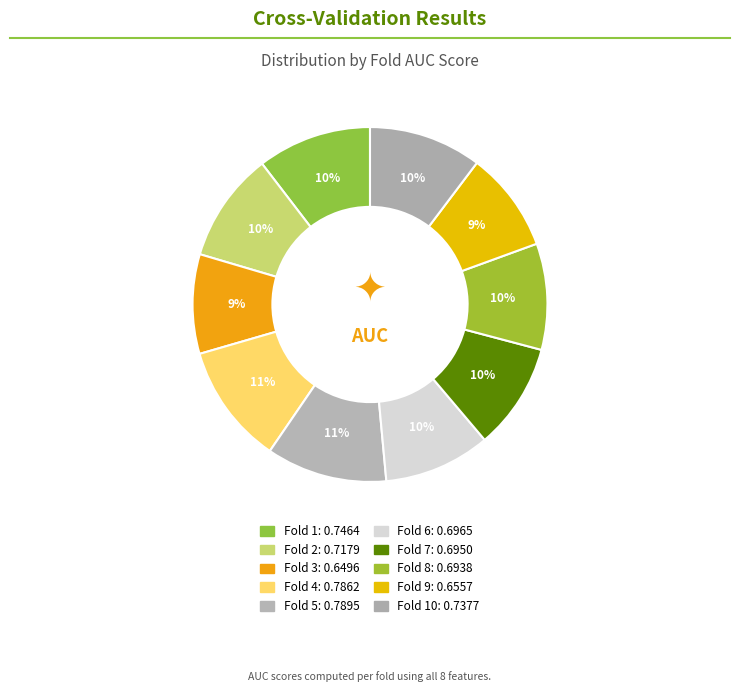

Which category has the smallest portion of the pie?

Fold 3